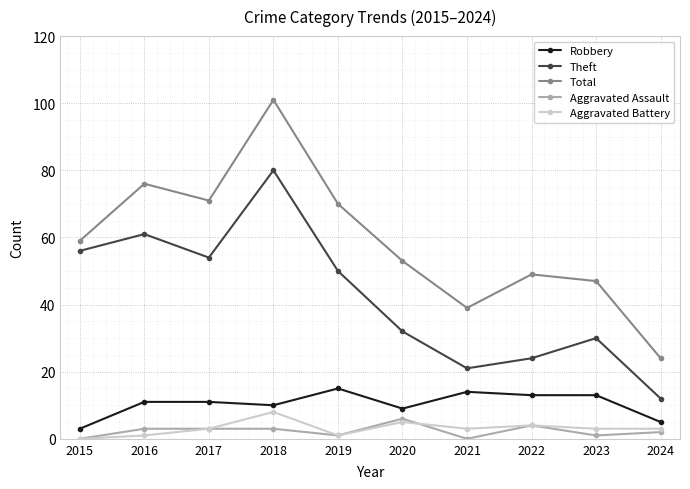

True or false: Theft has a value of 50 at 2019.

True